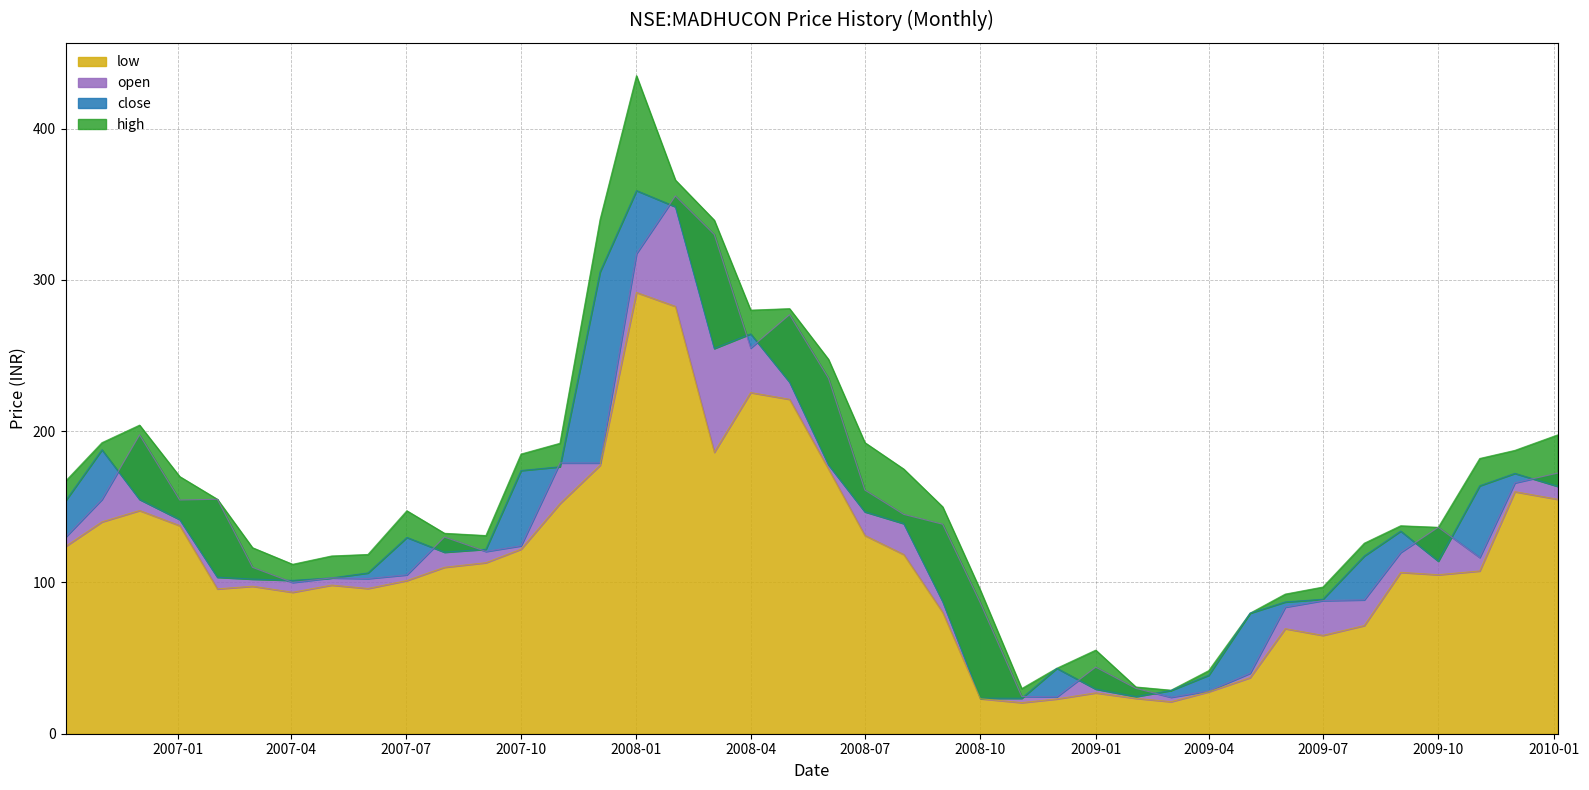

Reading right to left, transcribe all the data shown in this chart.

high: 197.5	187.3	181.9	136.4	137.5	125.9	96.9	92.3	79.7	41.7	28.8	30.9	55.3	43.3	29.9	94.9	150.0	174.9	192.4	247.5	281.0	280.0	339.5	366.0	435.0	340.0	192.0	184.9	131.0	132.5	147.4	118.5	117.5	112.0	123.0	155.0	170.0	204.0	192.4	167.0
close: 163.6	172.1	163.9	114.1	133.9	117.5	88.9	87.1	79.7	38.7	28.6	24.5	29.5	43.2	23.4	23.5	87.4	138.9	146.7	177.8	232.4	264.3	254.6	348.4	359.0	305.4	176.5	174.0	121.9	120.0	129.8	106.3	103.0	101.4	102.2	103.4	141.6	154.9	187.7	154.0
open: 172.2	165.9	116.5	136.4	119.8	88.5	88.0	83.7	40.0	28.3	24.1	30.0	44.0	24.4	24.6	86.5	138.5	145.0	161.1	235.0	277.0	255.0	330.0	355.5	317.4	179.0	179.0	124.2	120.5	130.0	105.1	102.6	103.0	100.0	110.0	155.0	154.5	197.5	154.9	130.0
low: 155.0	160.0	107.6	105.1	106.7	71.5	65.0	69.4	37.1	27.7	21.2	23.4	27.0	23.0	20.6	23.1	80.2	118.5	131.1	175.0	221.1	225.5	186.1	282.5	291.7	177.5	152.1	122.0	113.1	110.0	101.2	96.0	98.2	93.5	97.5	95.7	137.6	147.6	140.1	123.8